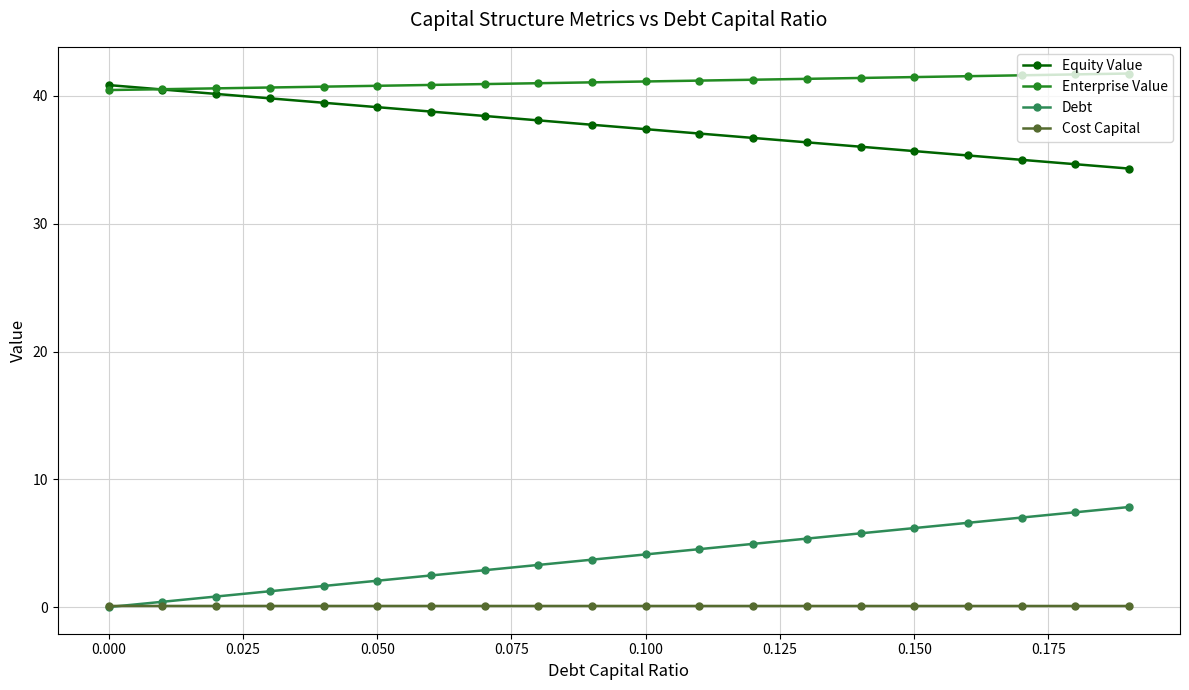

What is the value of the Equity Value point at the 2nd from the left?

40.5